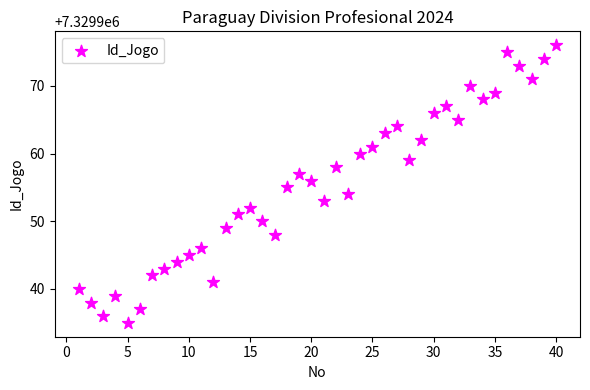

What is the range of Y values (max minus min)?

41